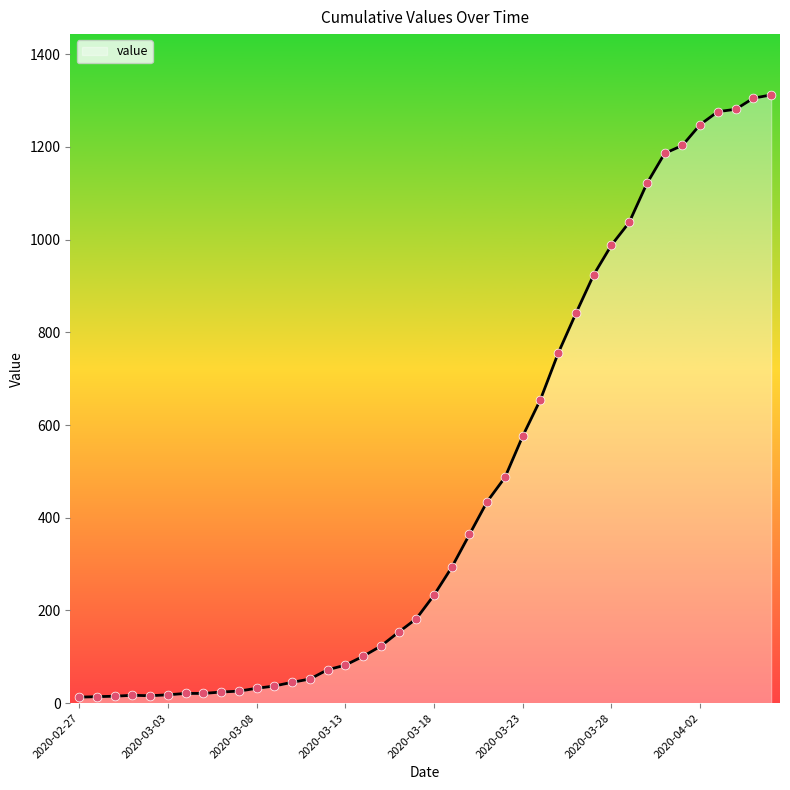

What is the maximum value shown in the chart?

1312